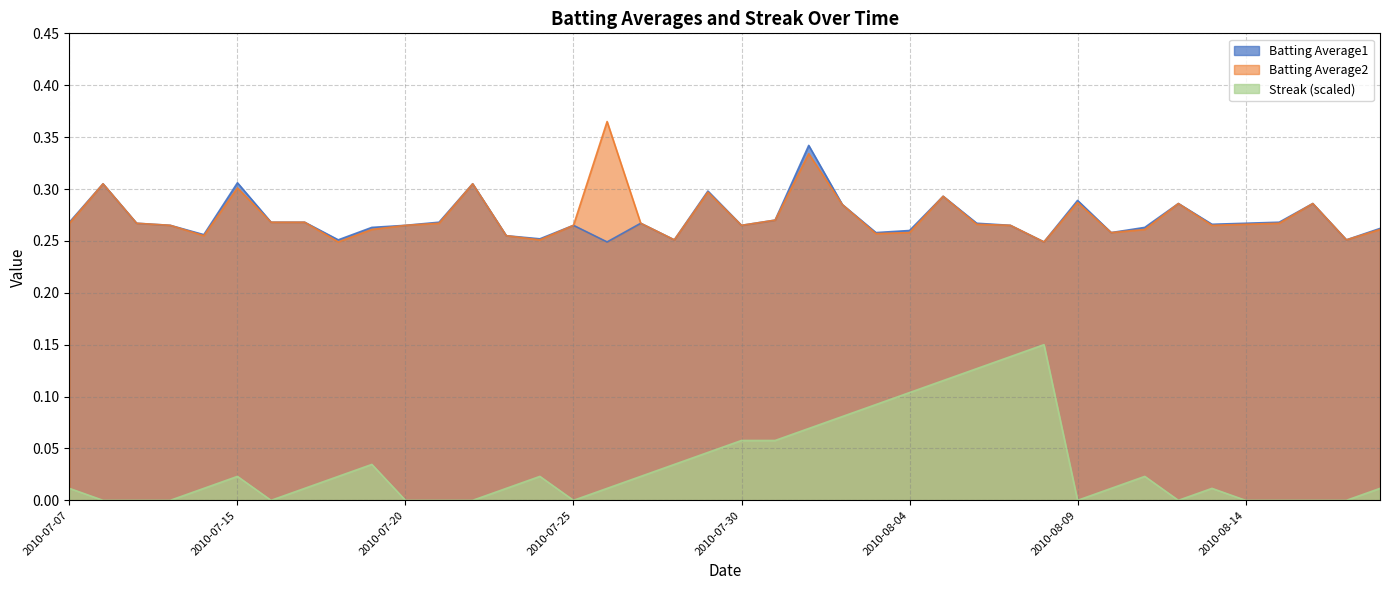

What is the highest value of the Batting Average1 series?

0.3